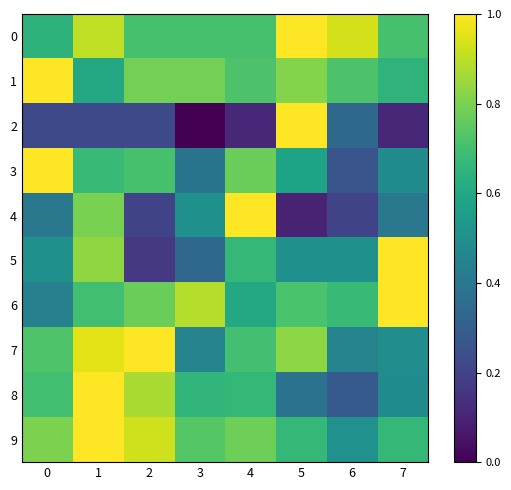

Which category has the highest value across all series?

5